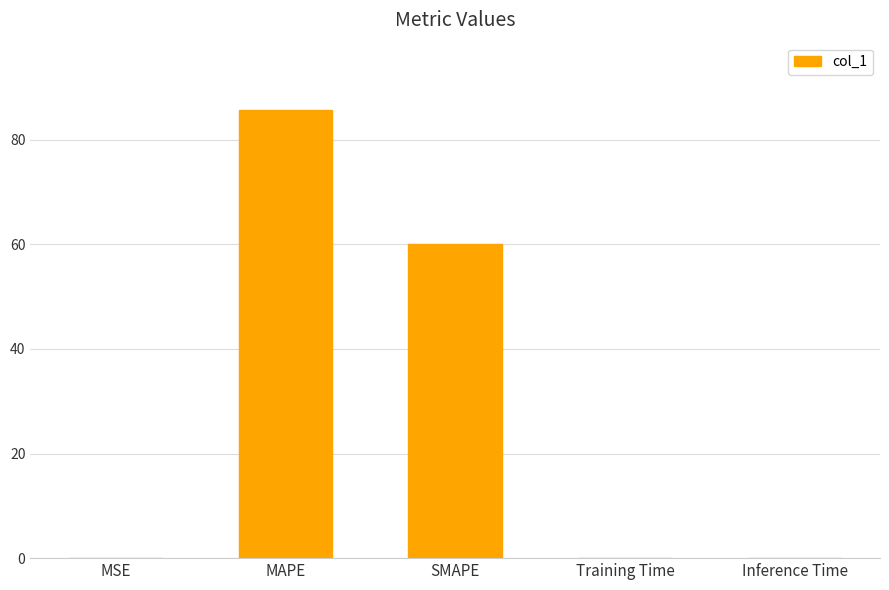

True or false: the data shows 100.3 at SMAPE.

False